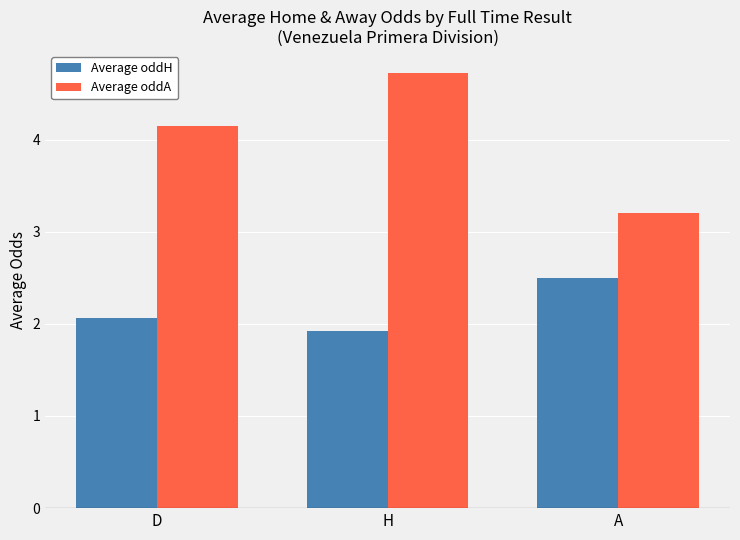

Which series has the largest total across all categories?

Average oddA